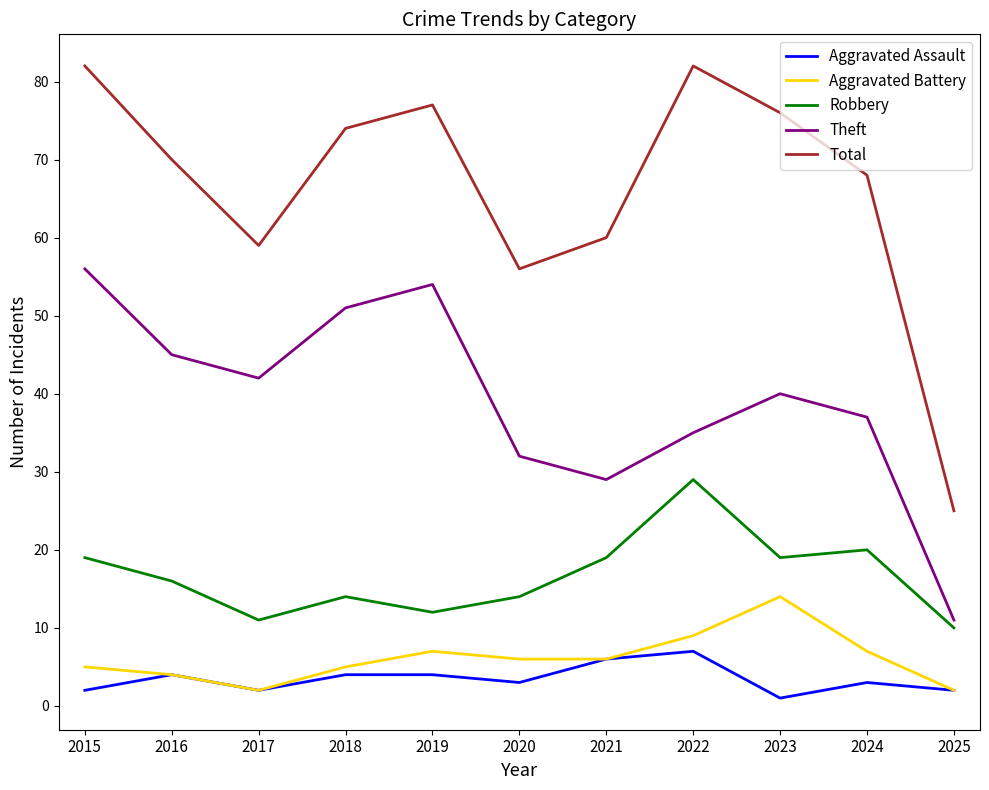

At which label does Theft reach its peak?

2015